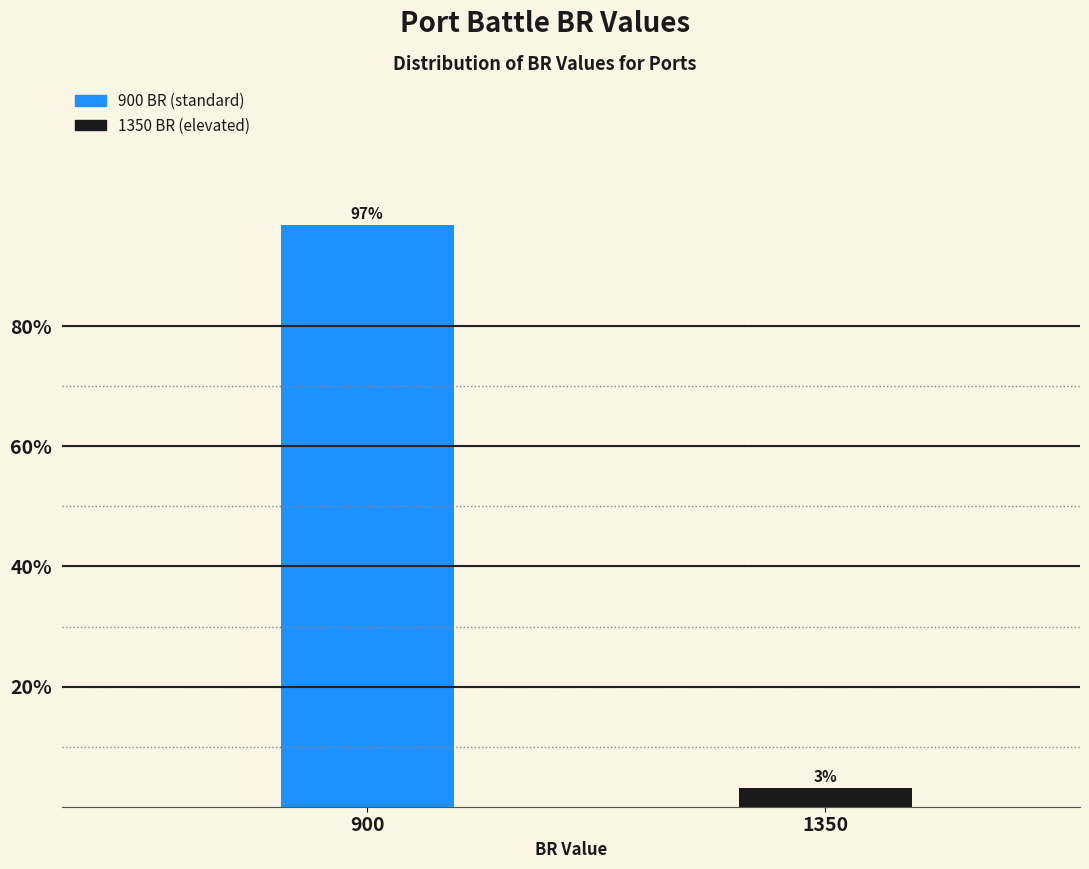

True or false: the data shows 96.9 at 900.

True